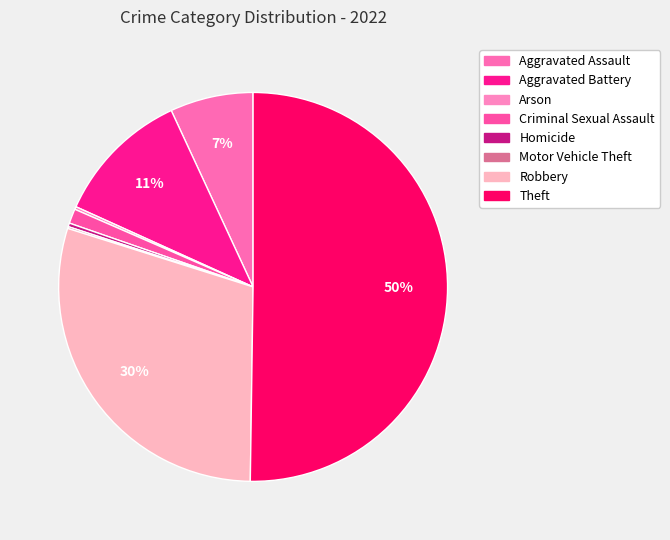

To the nearest percent, what percentage of the pie is Aggravated Assault?

7%